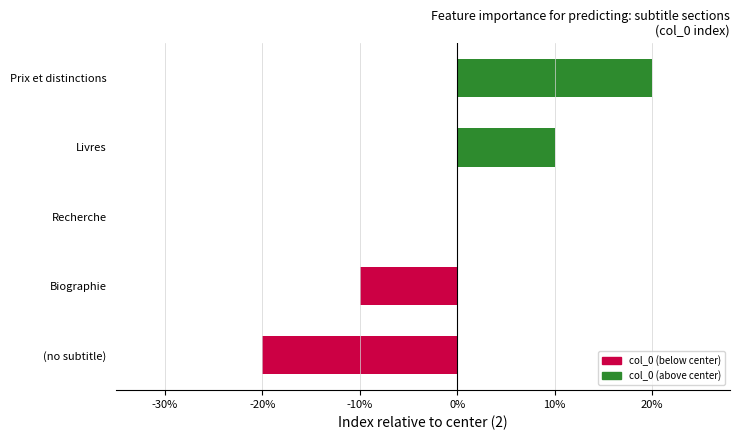

Which label corresponds to the largest value in the chart?

Prix et distinctions